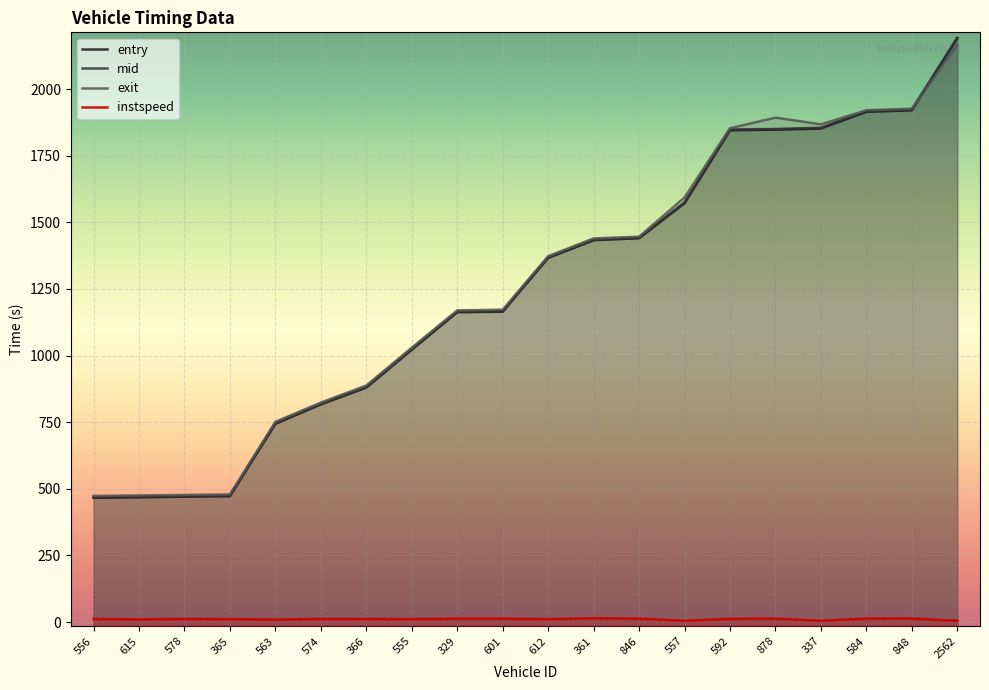

Which series has the largest total across all categories?

exit